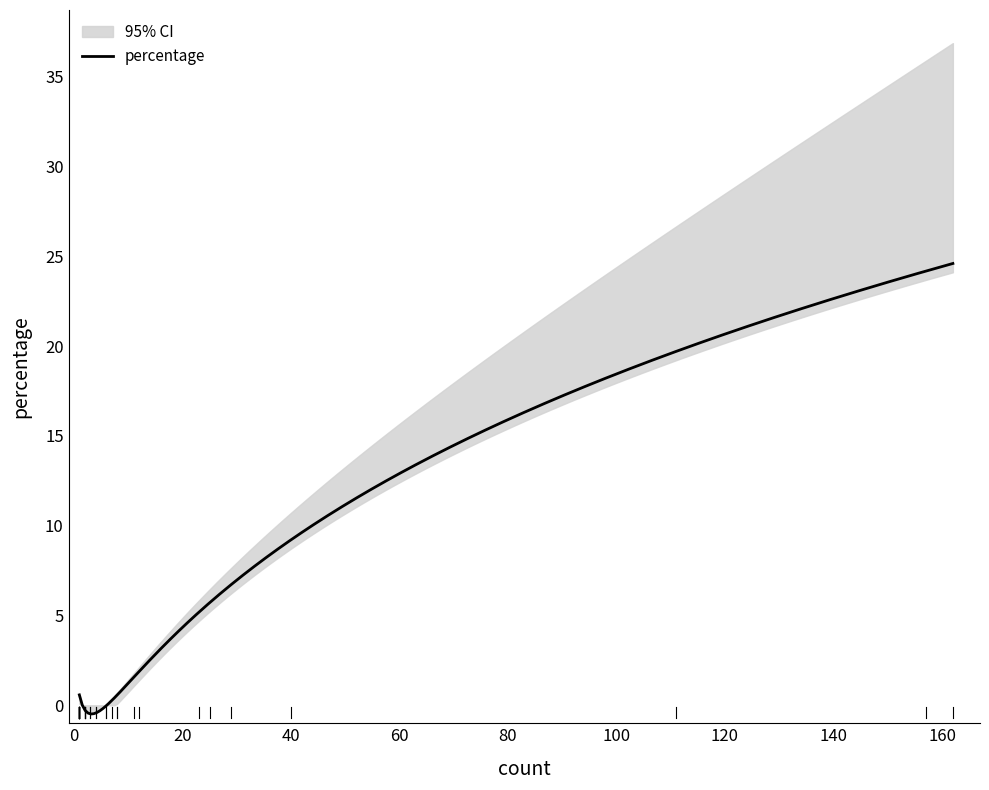

How many lines are shown in the chart?

1